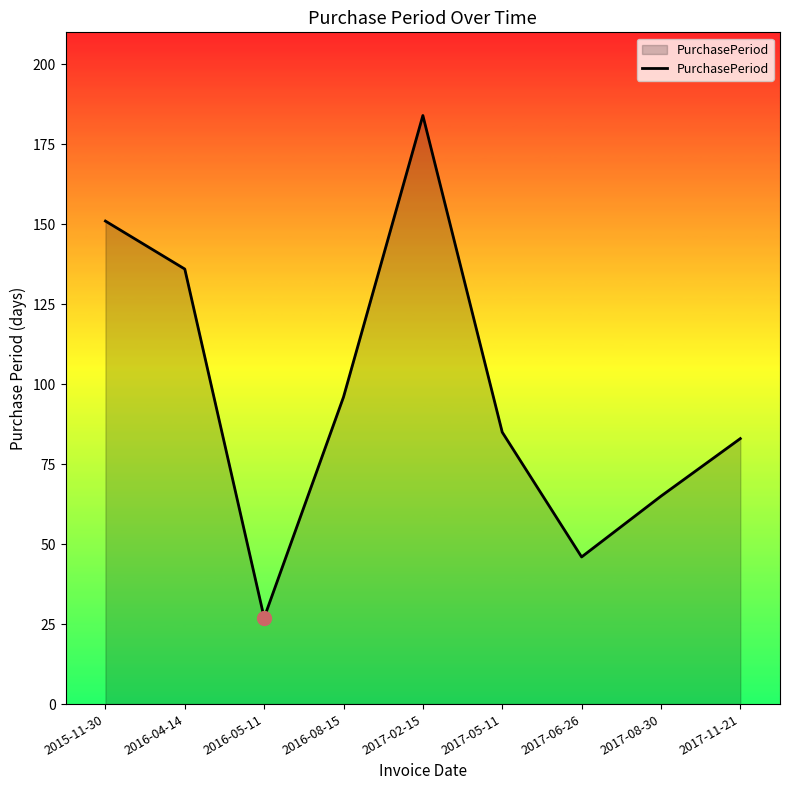

What is the difference between the maximum and minimum values?

157